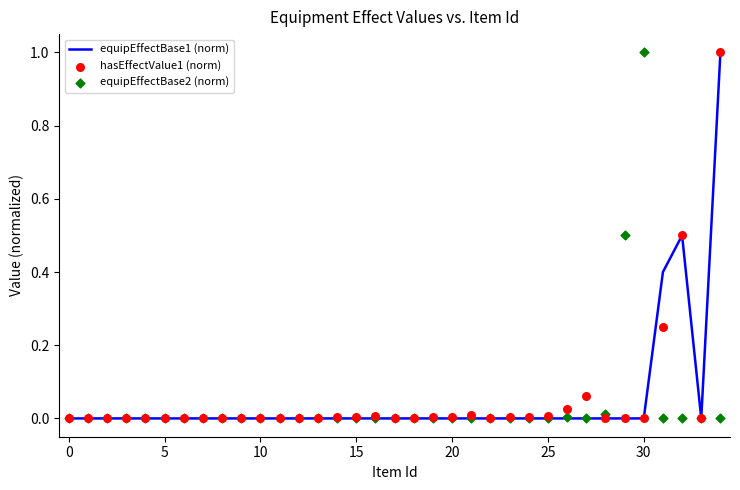

At which category is the sum across all series the highest?

34